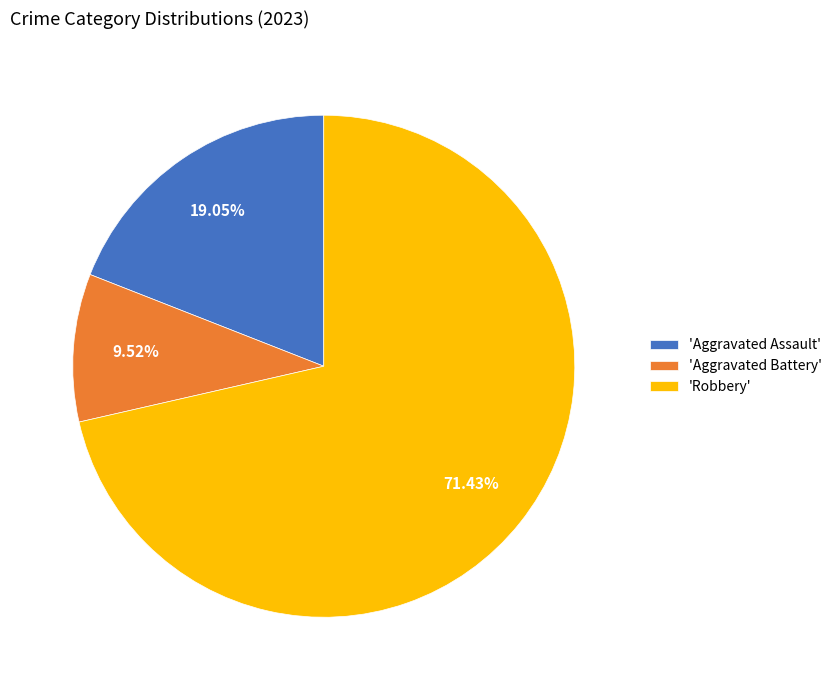

Which slice represents more than half of the pie?

'Robbery'